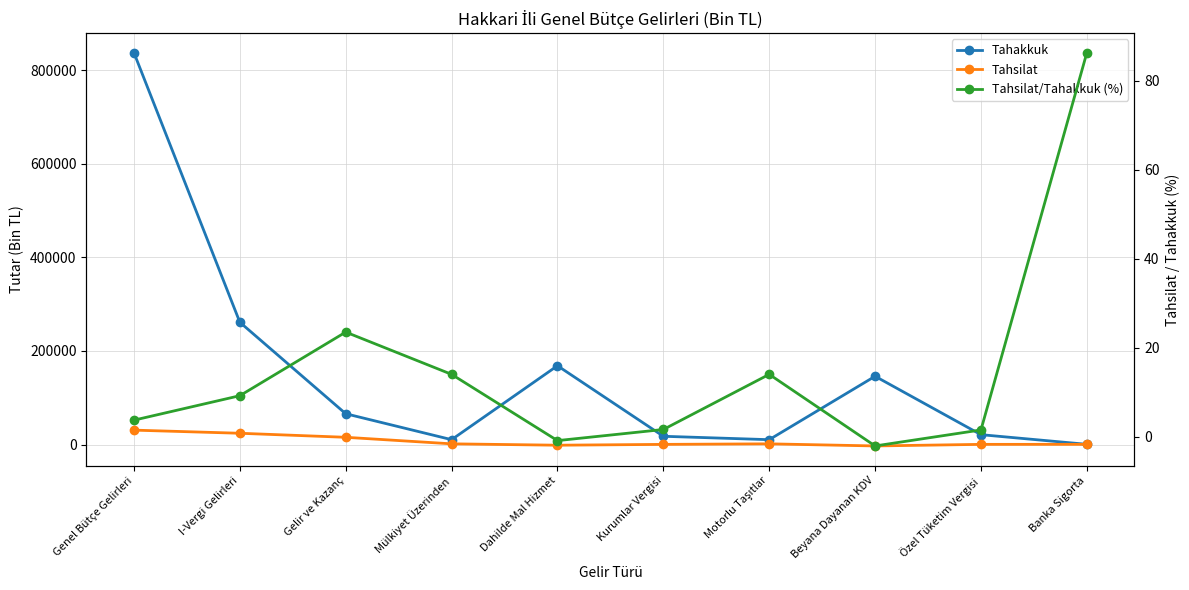

What is the label of the 9th point from the left?

Özel Tüketim Vergisi